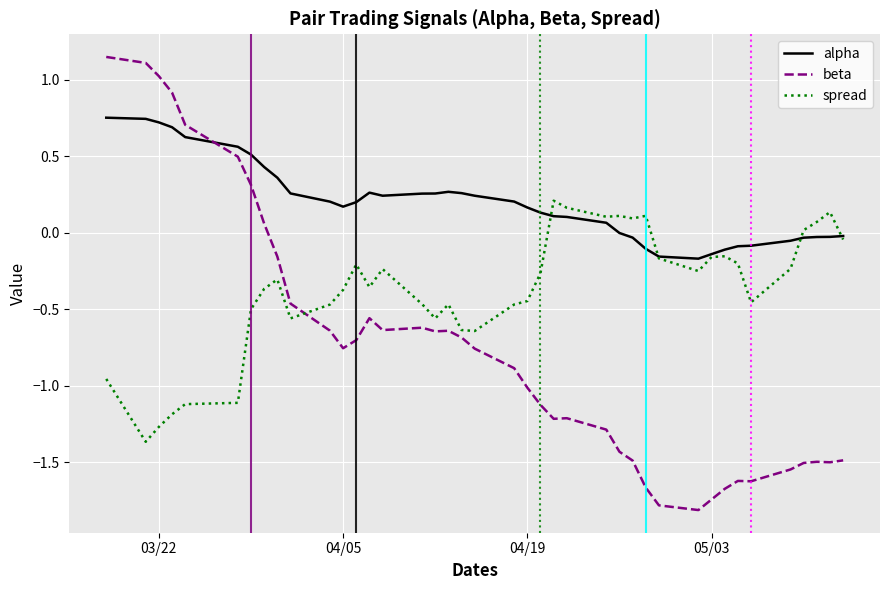

Which series has the largest range (max minus min)?

beta